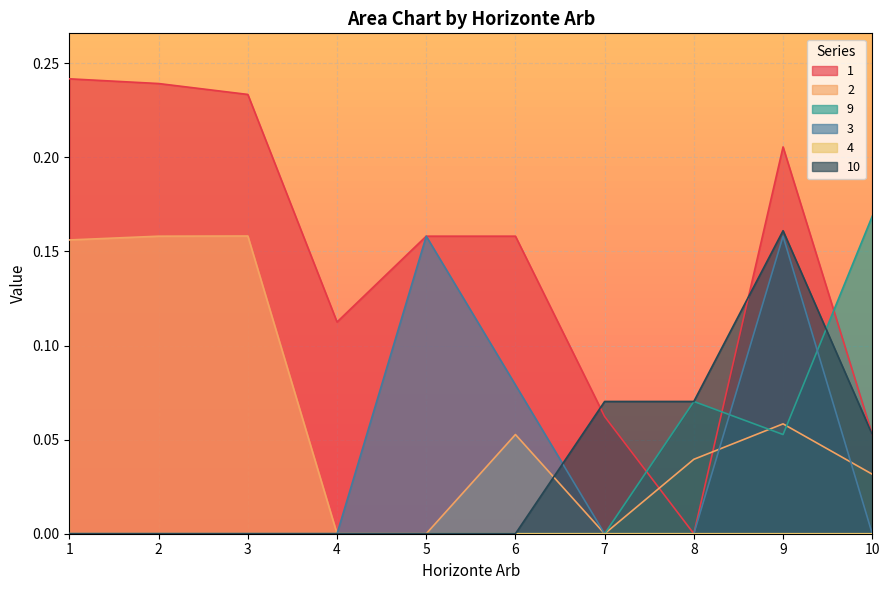

At which label is 2 closest to 0?

5